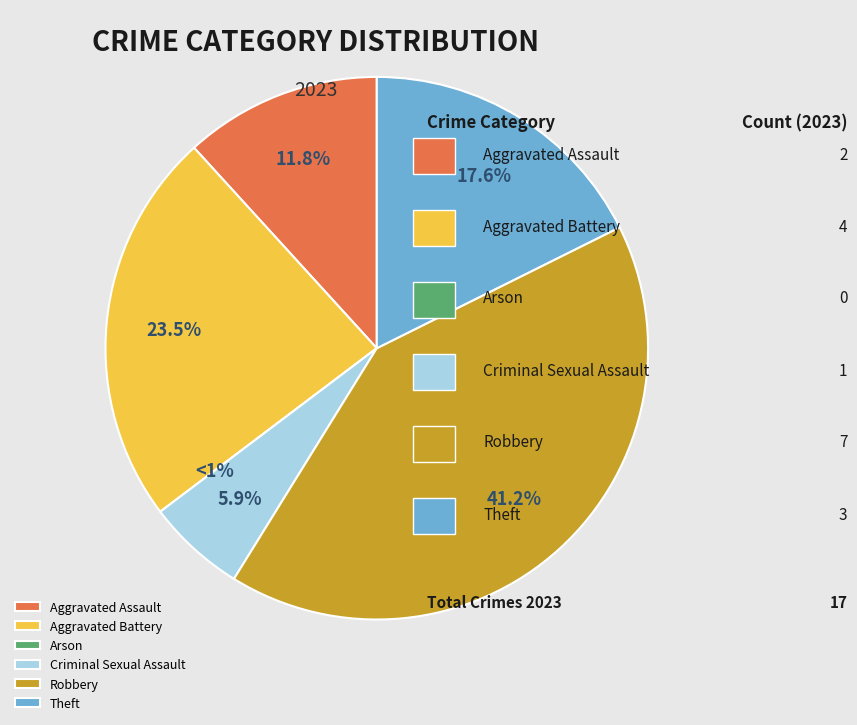

Does Theft represent more than half of the total?

No